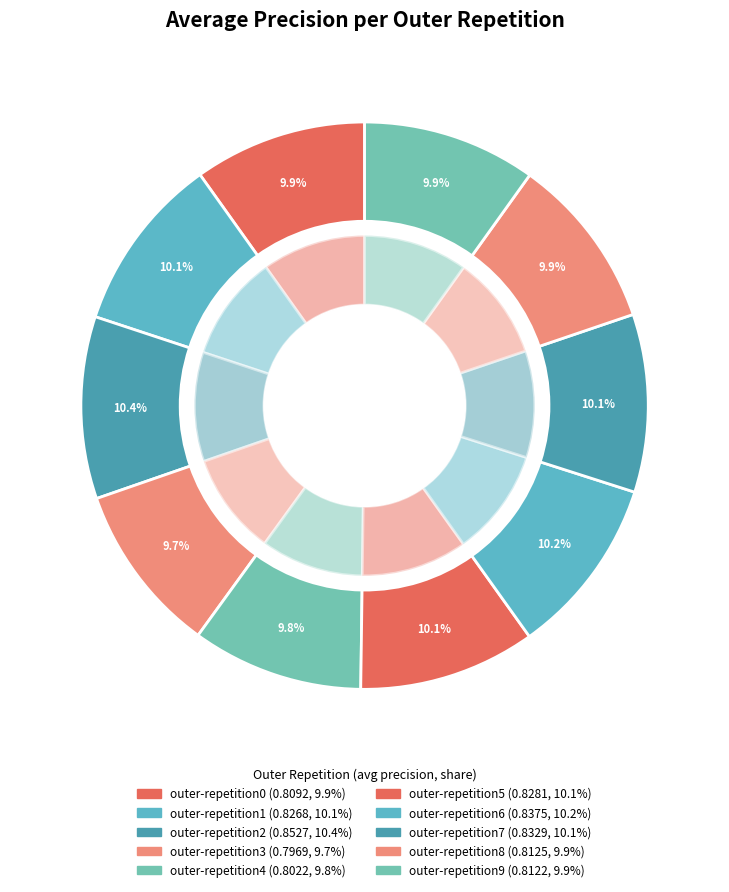

To the nearest percent, what is the combined percentage of outer-repetition6 and outer-repetition7?

20%